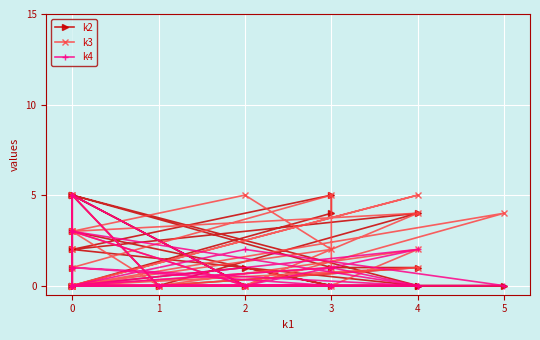

Is this an area chart (filled region under the line)?

No